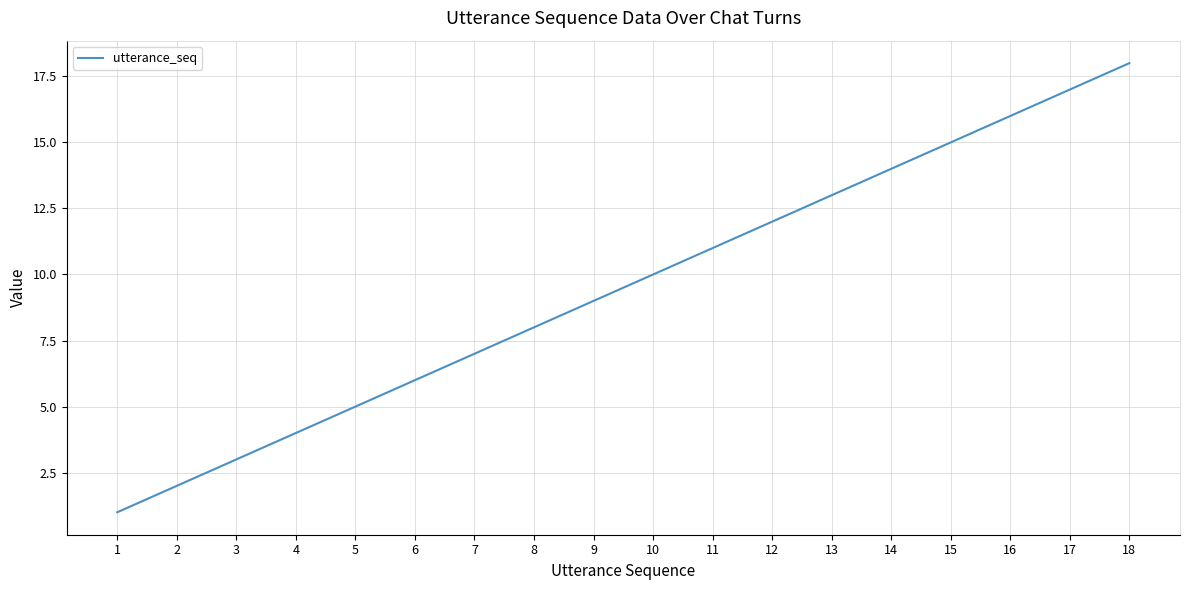

Rank the categories by value from lowest to highest.

1, 2, 3, 4, 5, 6, 7, 8, 9, 10, 11, 12, 13, 14, 15, 16, 17, 18